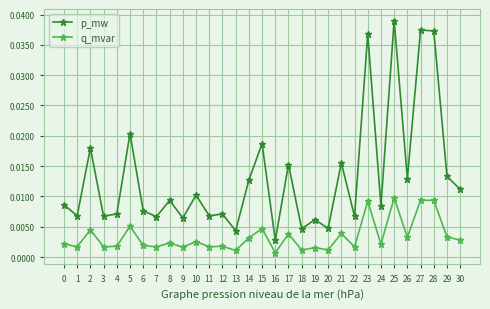

At which category is the sum across all series the highest?

25